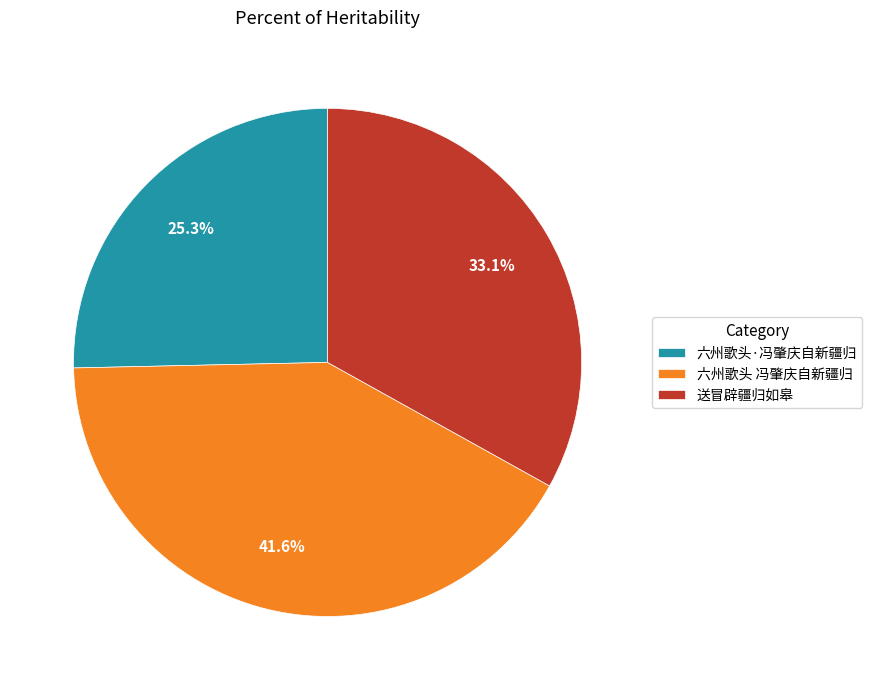

Is there any slice that represents more than half of the pie?

No